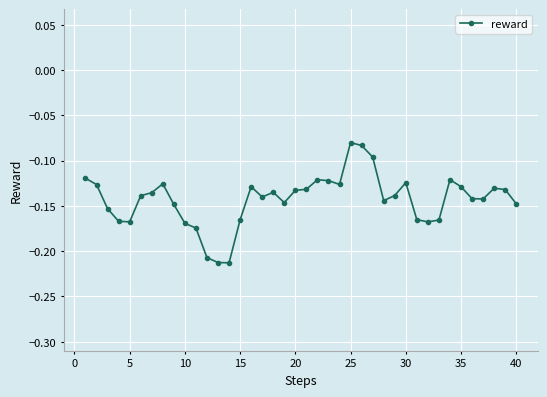

True or false: the data has more than 0 interior local peaks.

True